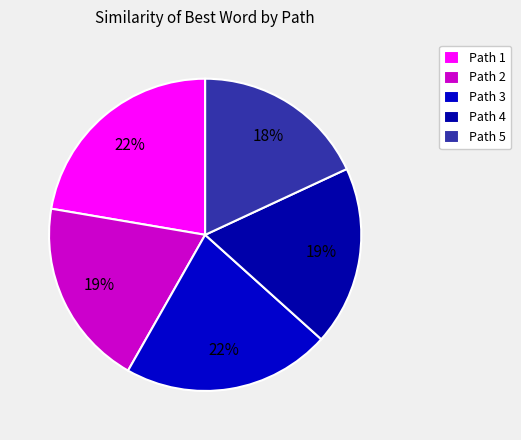

Is there a majority slice in this chart?

No